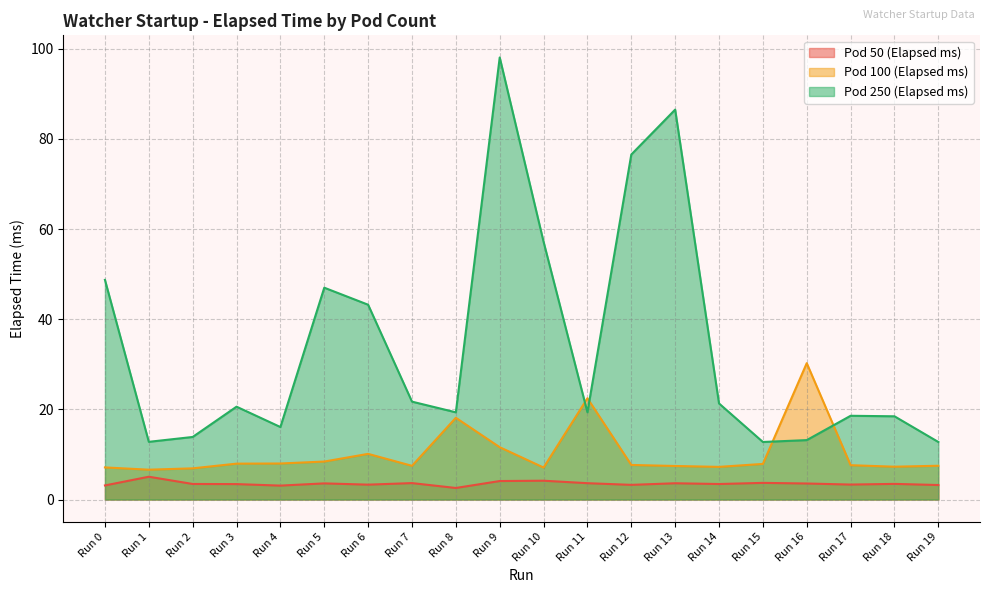

What are all the series names shown in the legend?

Pod 50 (Elapsed ms), Pod 100 (Elapsed ms), Pod 250 (Elapsed ms)